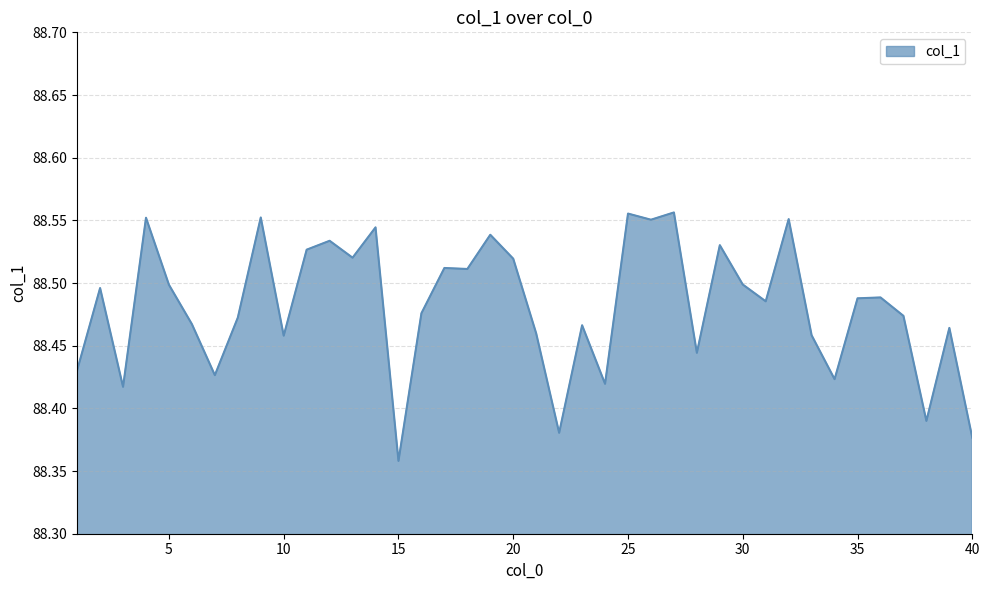

How many lines are shown in the chart?

1